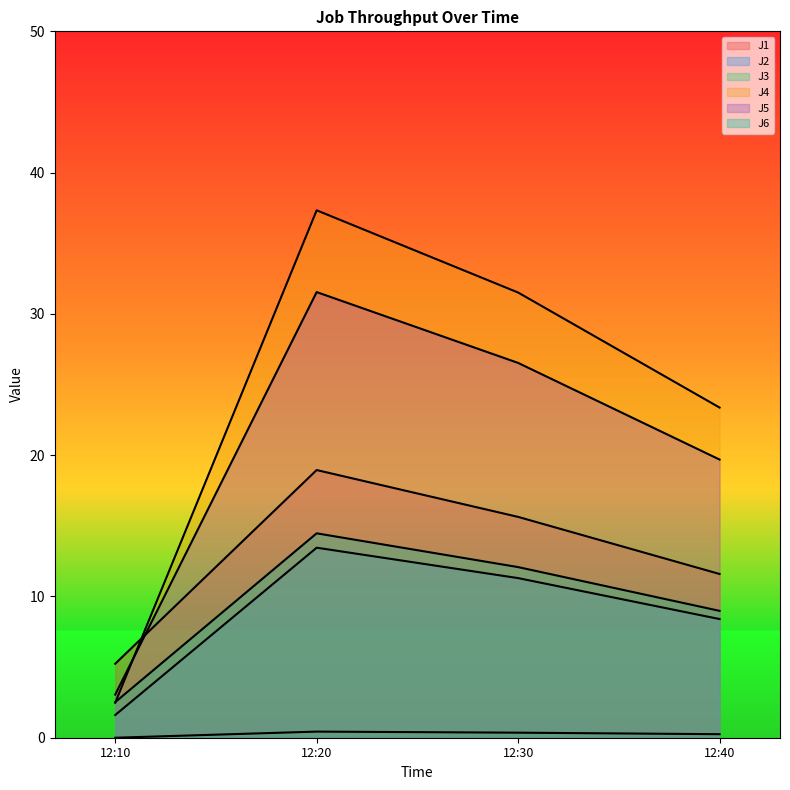

True or false: J5 and J2 cross at least once.

False